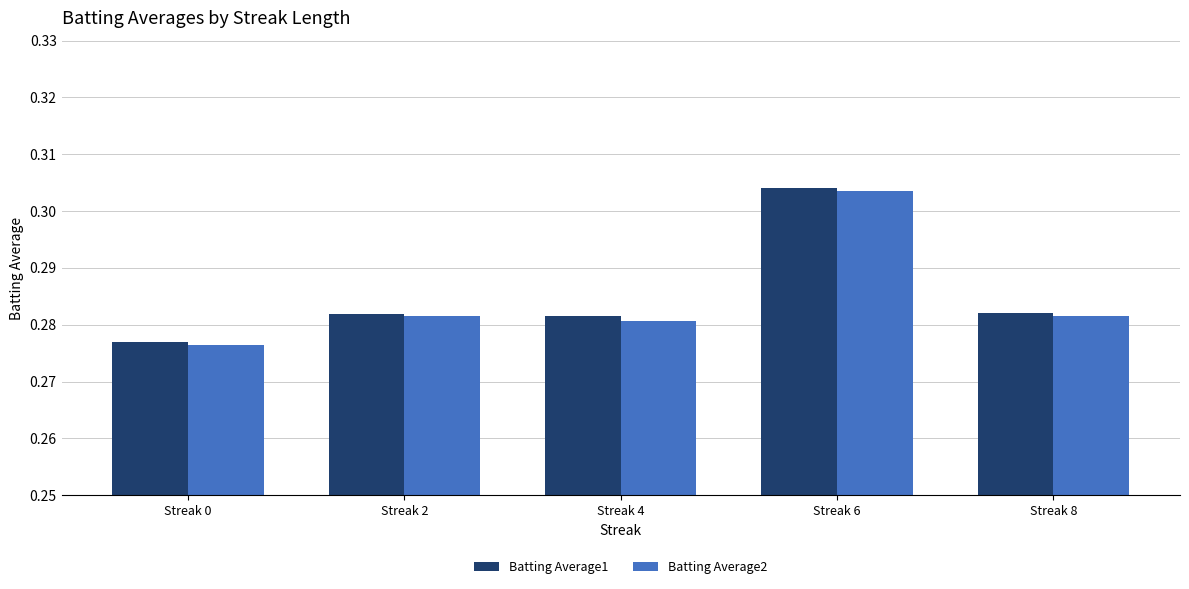

What is the total value across all series at Streak 0?

0.6